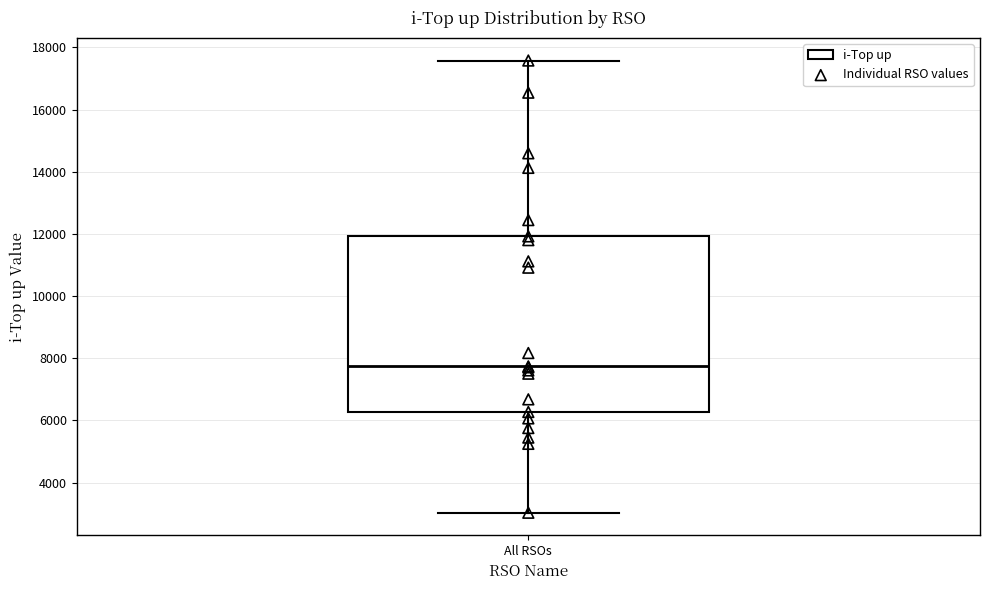

Where is the lower edge of the box for All RSOs on the y-axis? The values are not printed on the chart, so give them approximately, as read against the axis.

6200